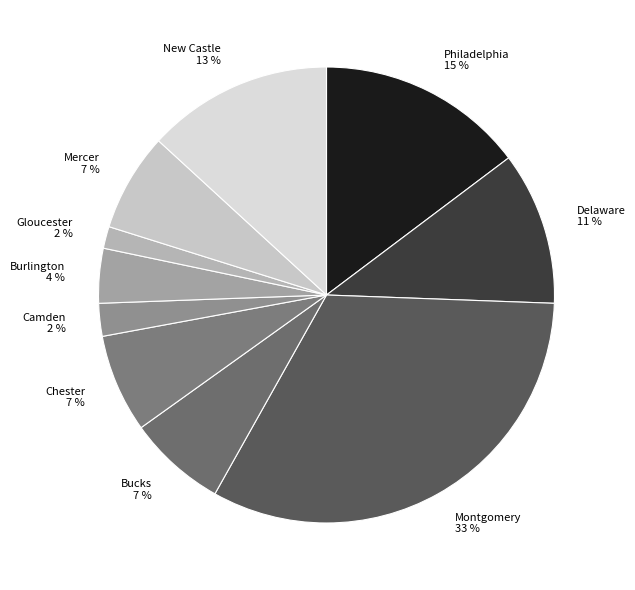

Do Gloucester 2 % and Philadelphia 15 % together represent more than half of the pie?

No